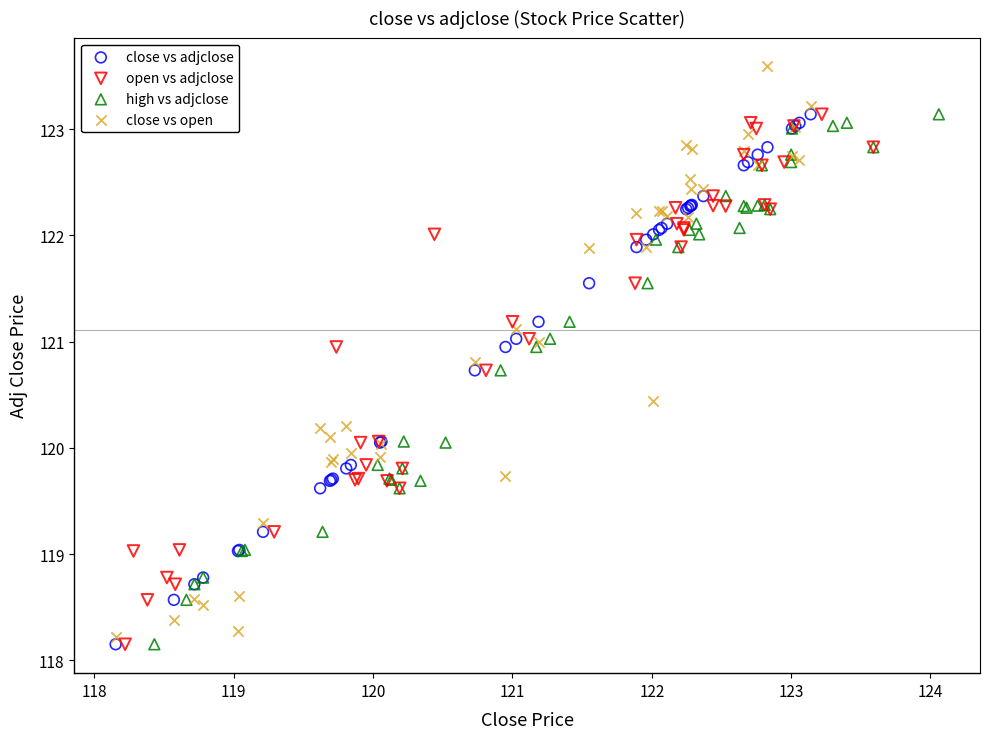

Which series contains the highest Y value?

close vs open